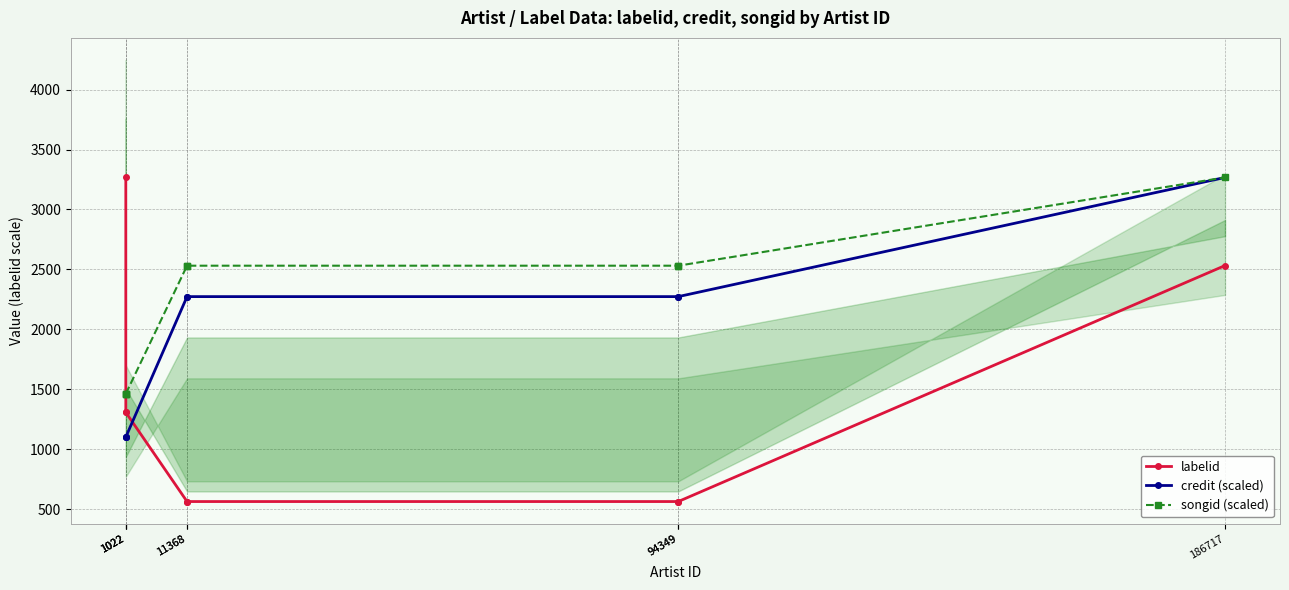

What is the total value across all series at 186717?

9066.0